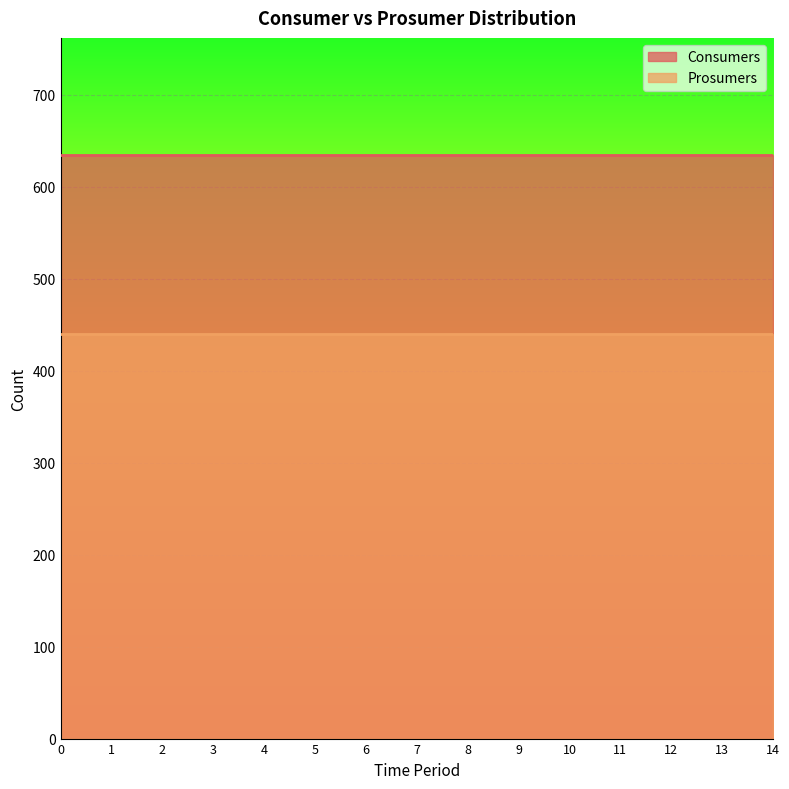

True or false: Prosumers has more than 1 interior local peaks.

False